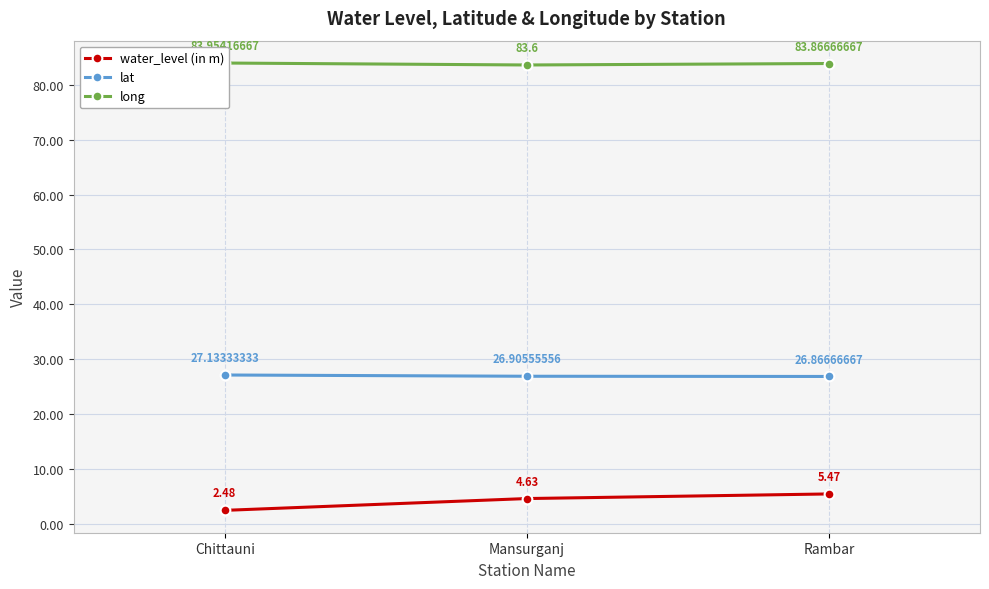

What is the value of the water_level (in m) point at the 2nd from the left?

4.6